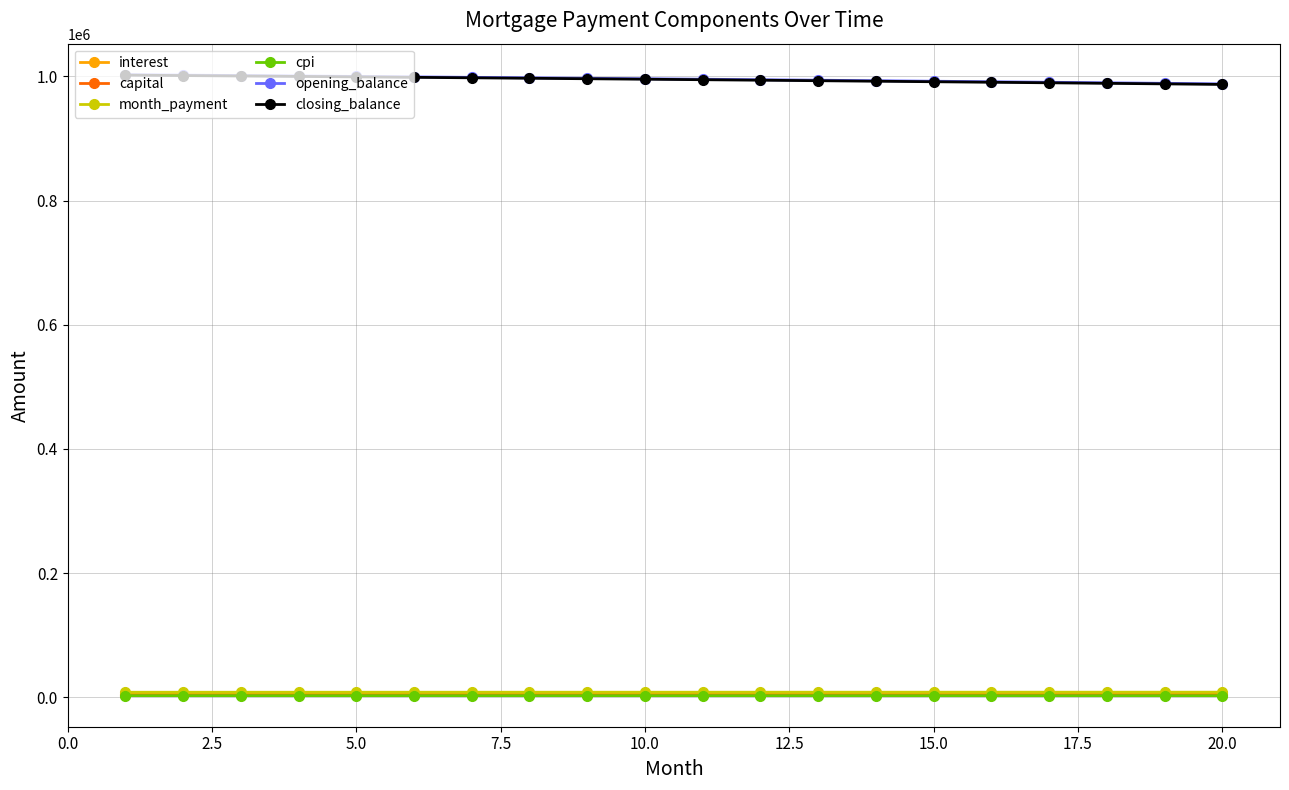

What is the greatest value displayed?

1002666.7